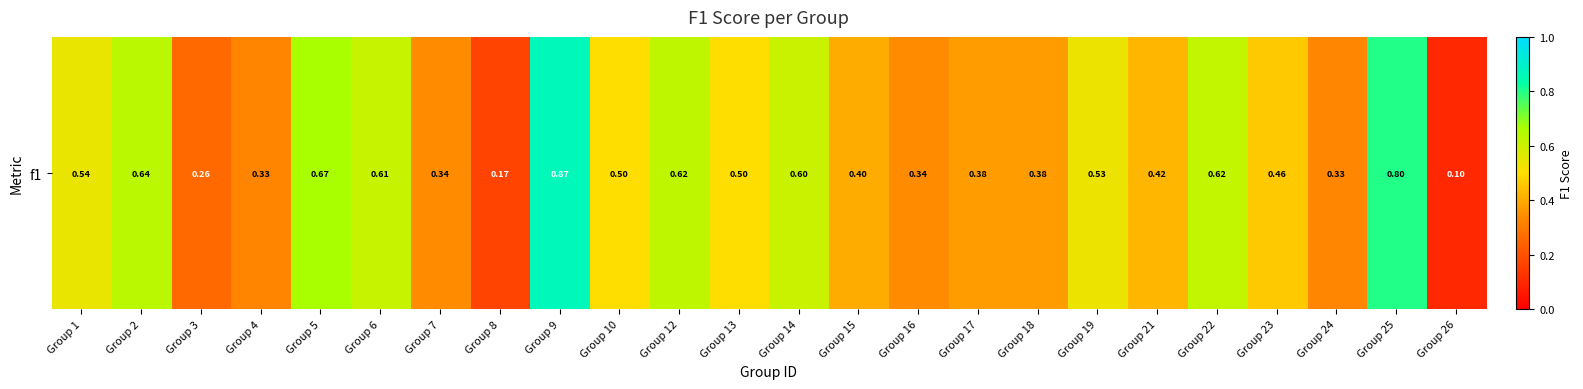

How many categories are shown in the chart?

24